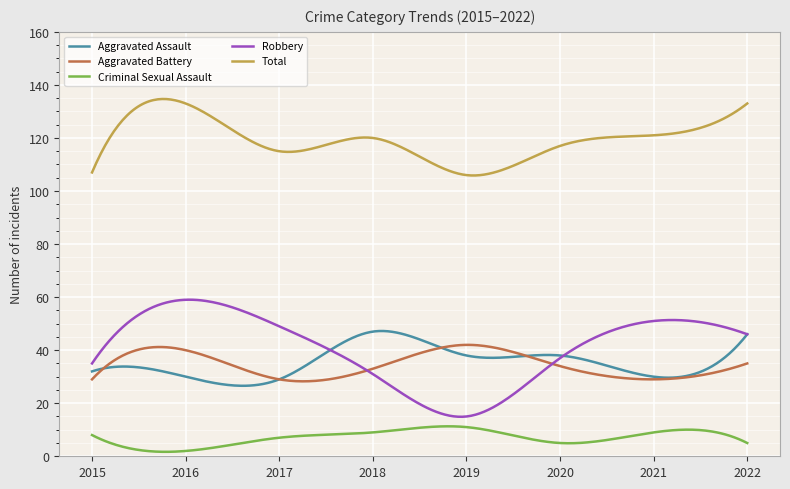

Which series has the largest total across all categories?

Total